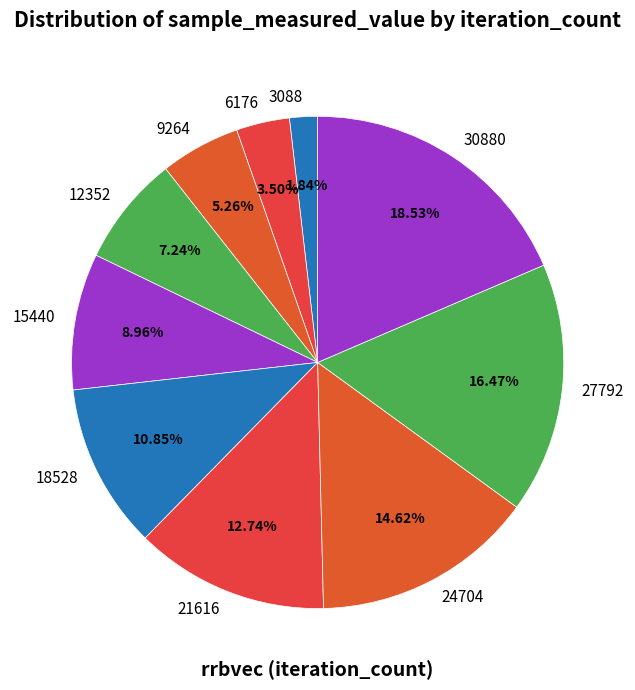

Between 9264 and 3088, which is larger?

9264